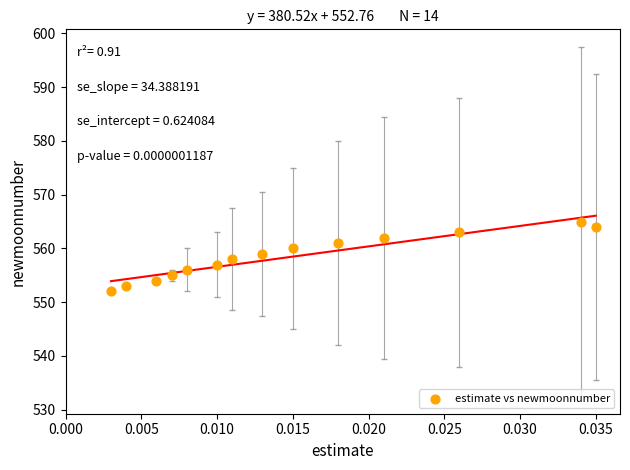

What is the range of Y values (max minus min)?

13